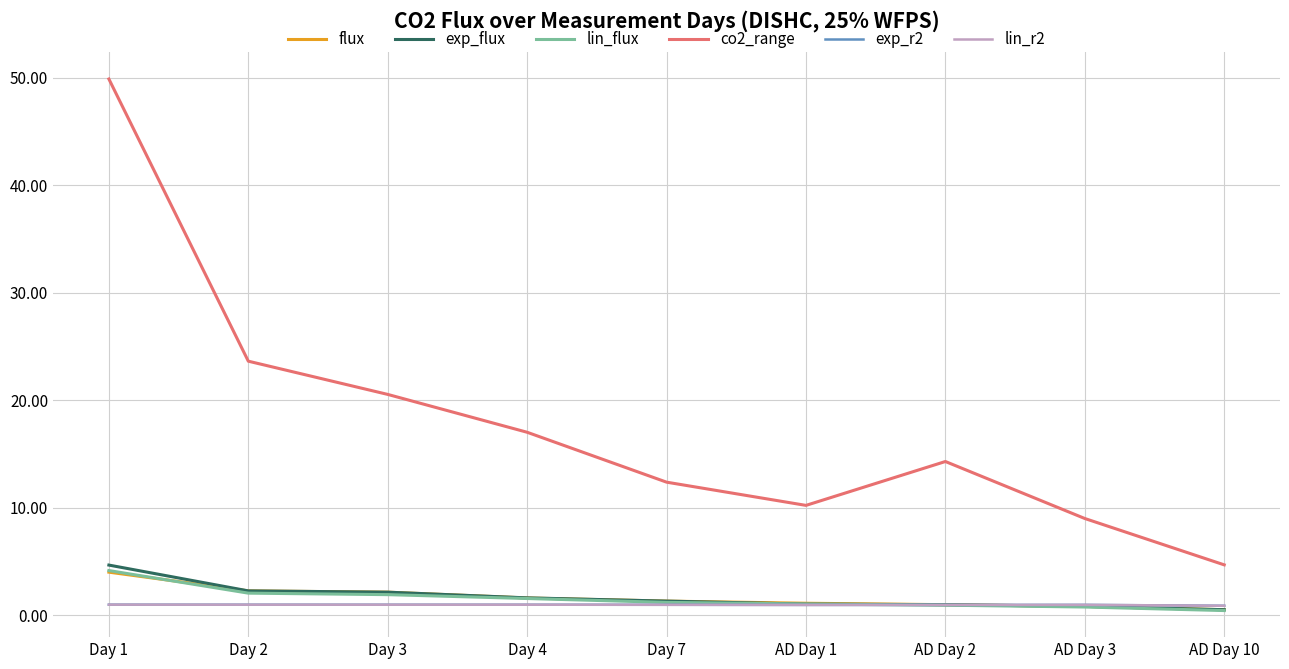

Which series has the widest spread of values?

co2_range